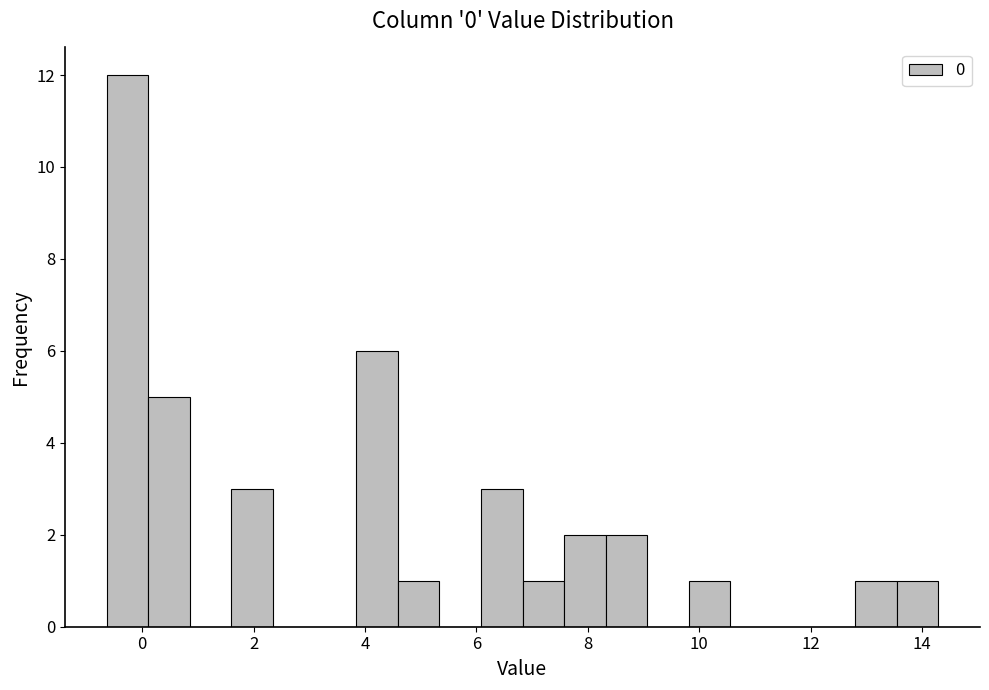

Read against the x-axis, roughly where is the centre of the tallest bar?

-0.2